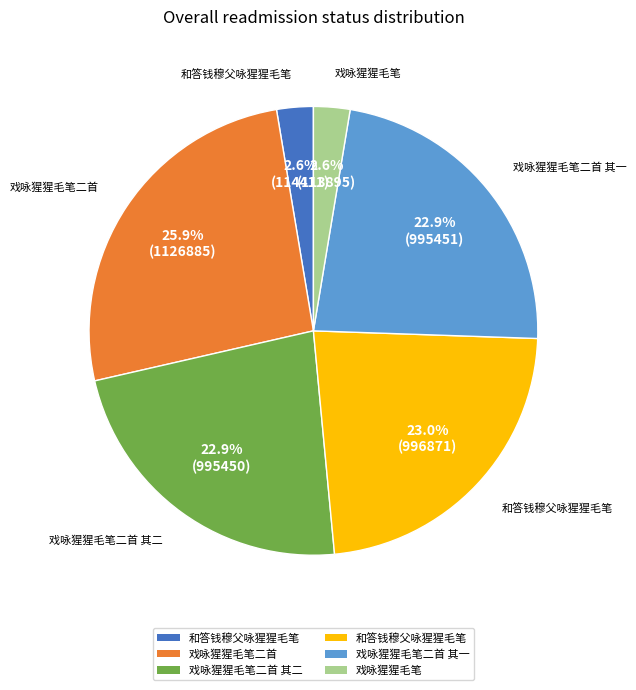

Does any single category account for the majority?

No